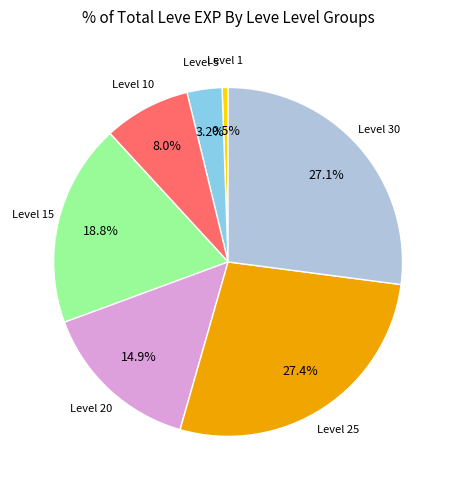

Is there a majority slice in this chart?

No